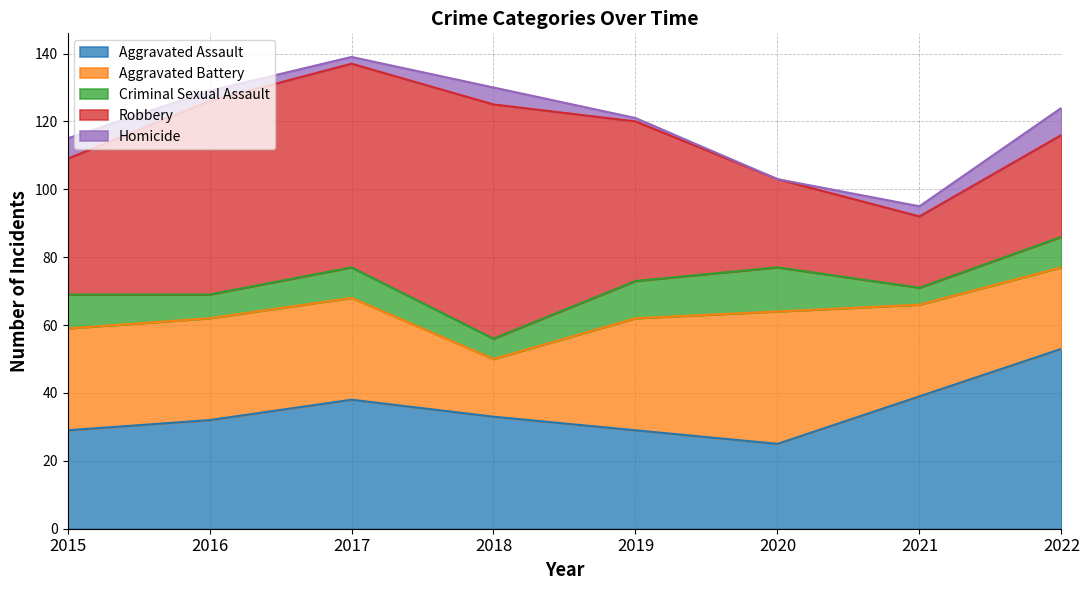

What is the difference between the second highest and minimum values in the Homicide series?

6